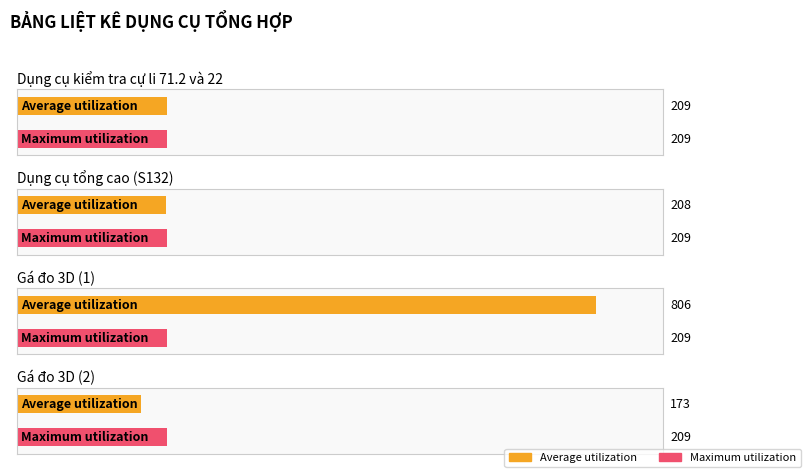

Which series has the largest total across all categories?

Average utilization